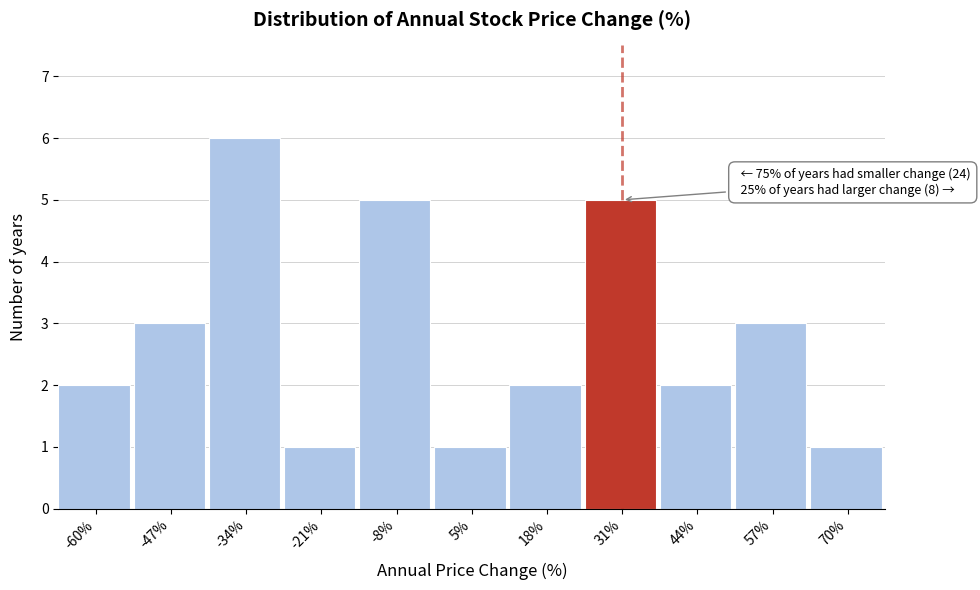

Reading left to right, list all the values displayed in this chart.

-60%=2	-47%=3	-34%=6	-21%=1	-8%=5	5%=1	18%=2	31%=5	44%=2	57%=3	70%=1